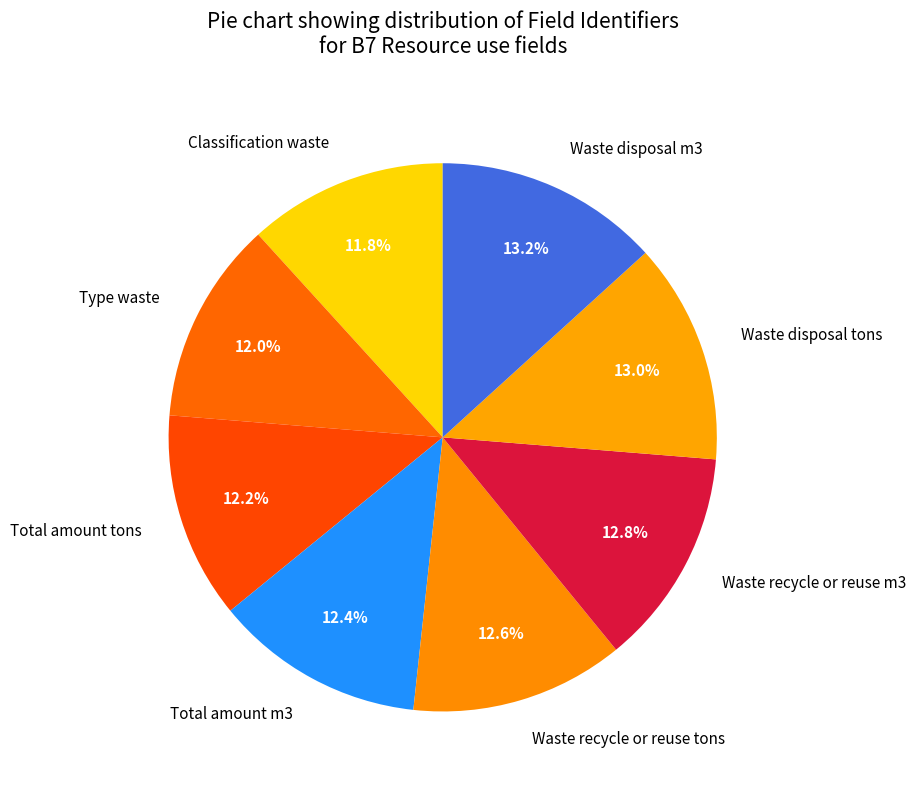

To the nearest percent, what percentage of the pie is Waste recycle or reuse tons?

13%